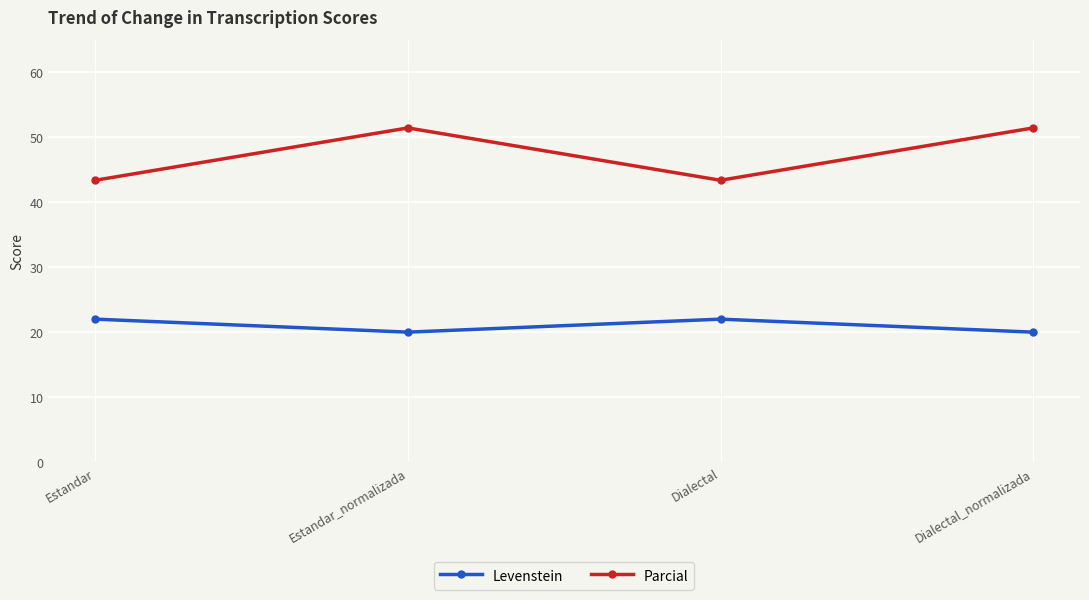

What is the smallest value displayed?

20.0